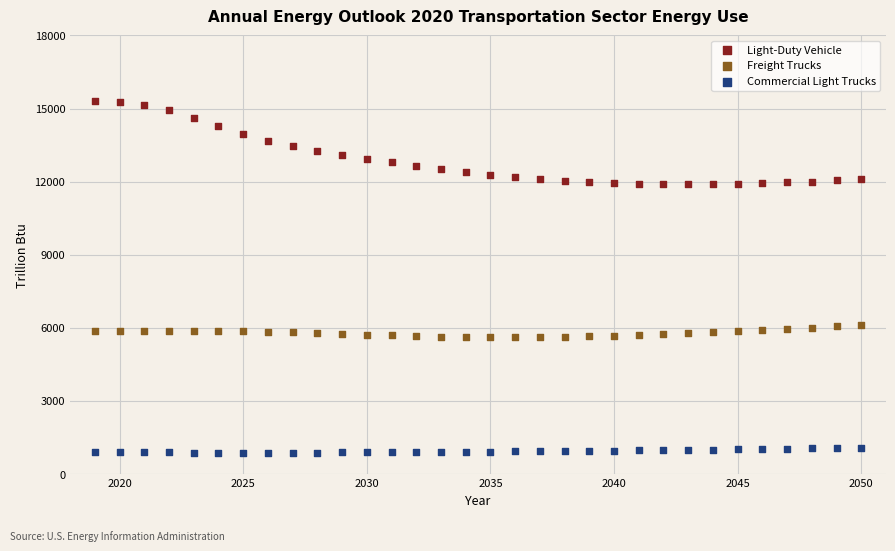

What is the X range (max minus min) for the scatter plot?

31.0